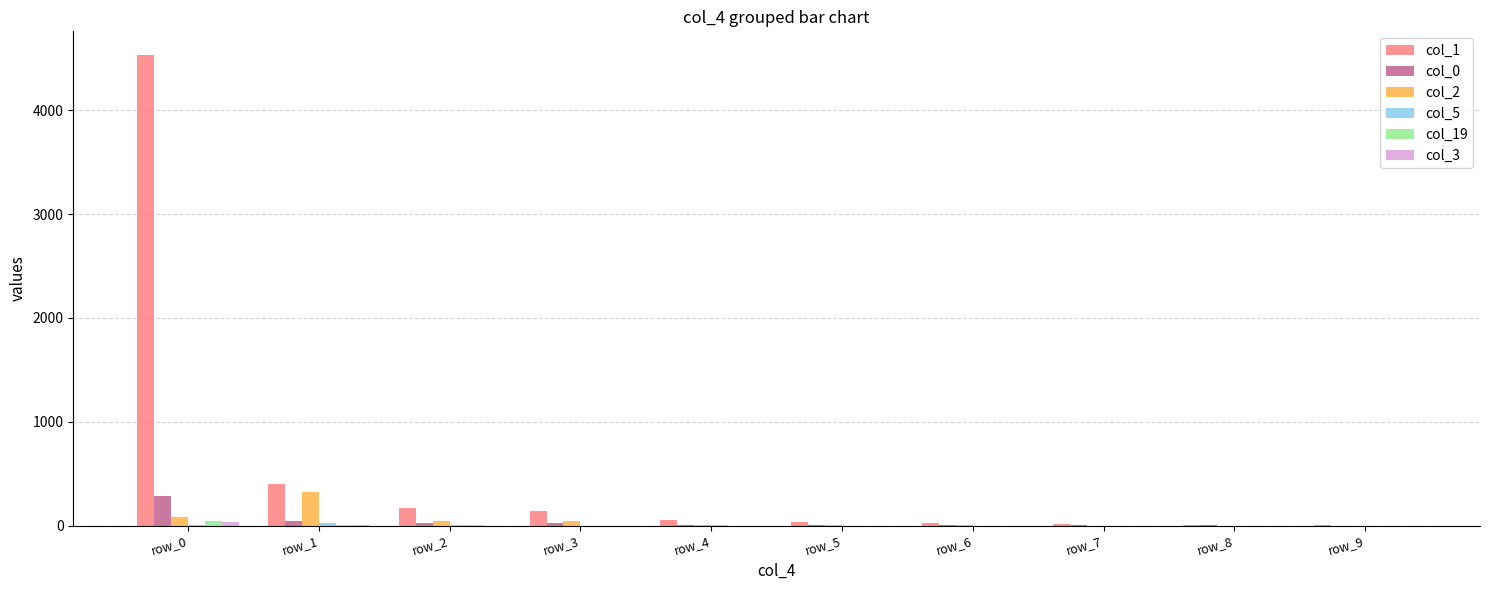

At which category does the chart reach its peak across all series?

row_0